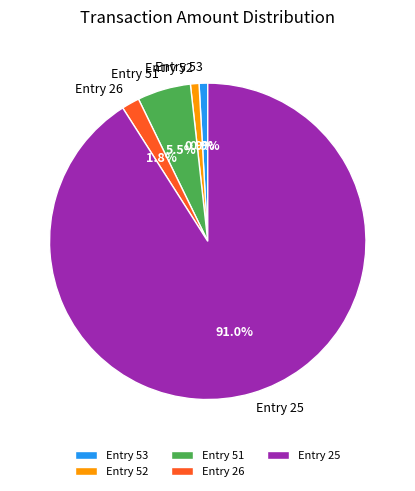

Which category accounts for the majority?

Entry 25